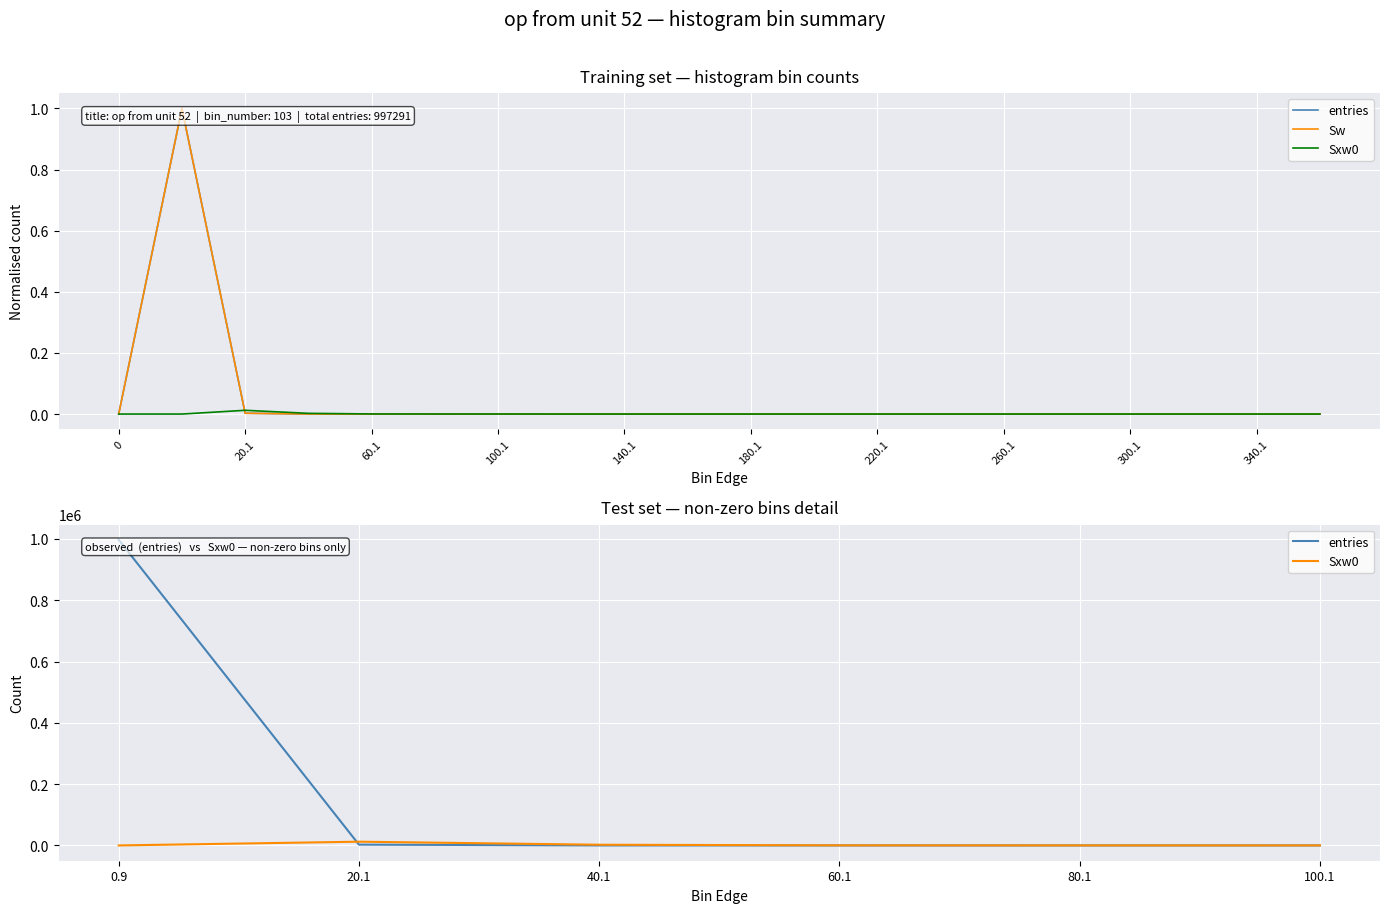

What position from the right is 360.1?

1